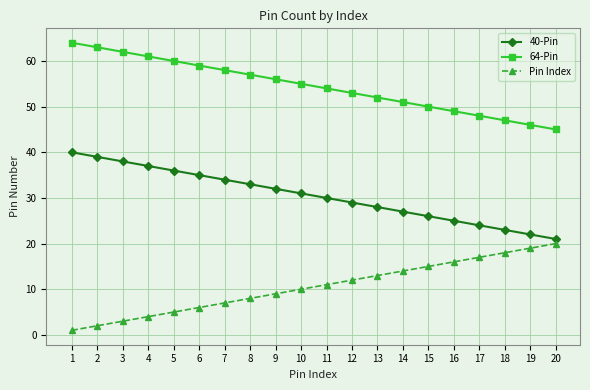

Rank the series by their average value, from highest to lowest.

64-Pin, 40-Pin, Pin Index